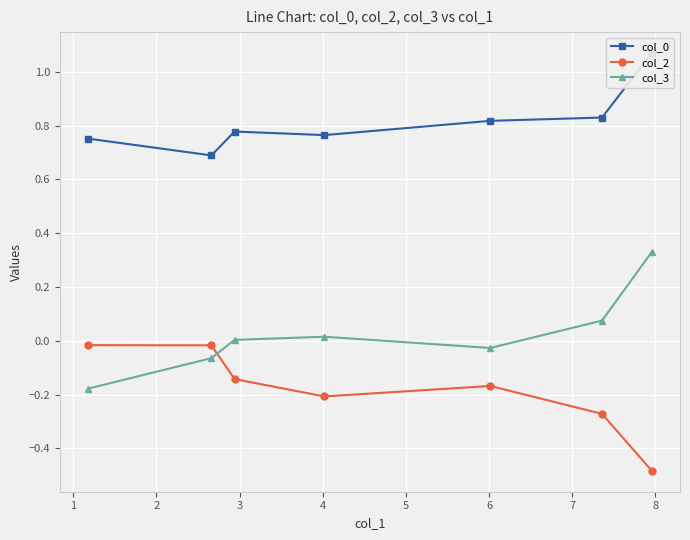

List the series in order of their peak value, lowest first.

col_2, col_3, col_0